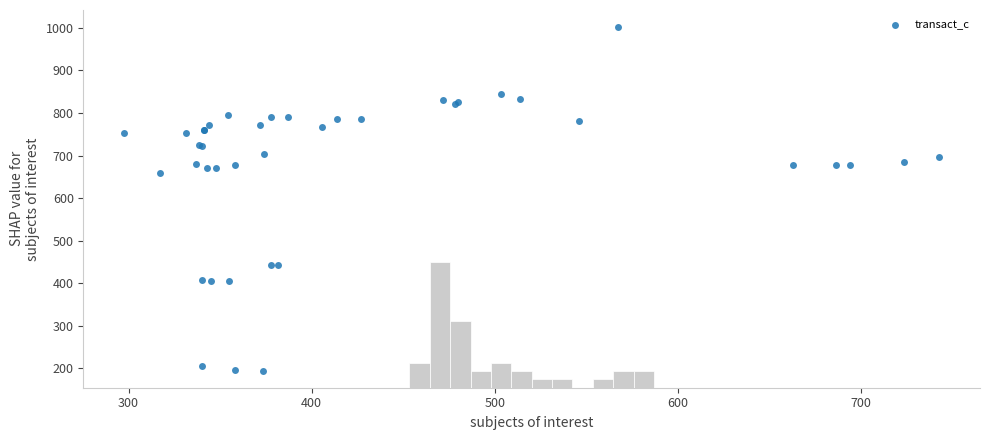

What Y value in the scatter plot is closest to 598?

658.3